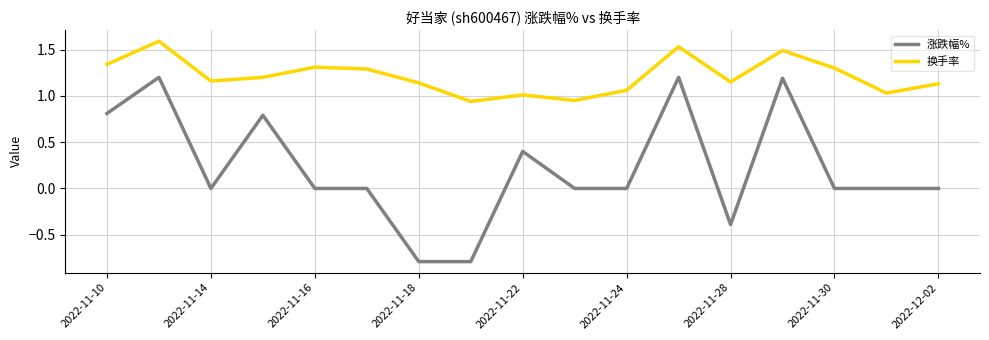

What is the lowest value of the 涨跌幅% series?

-0.8